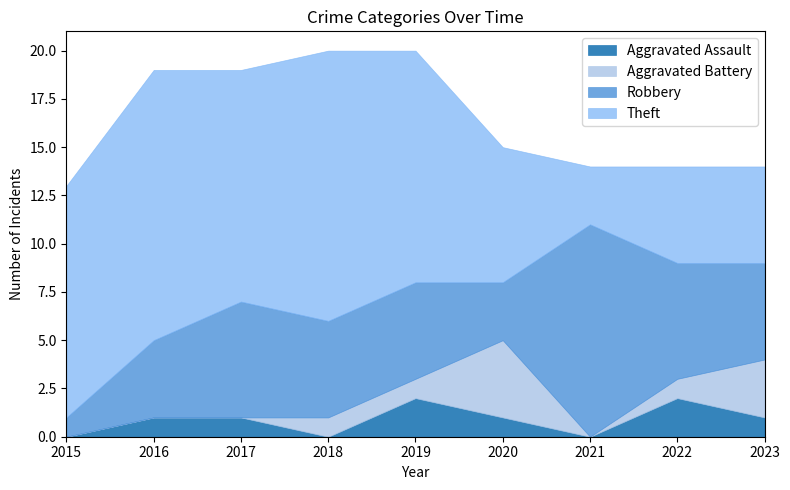

What is the spread (max minus min) of values at 2016?

14